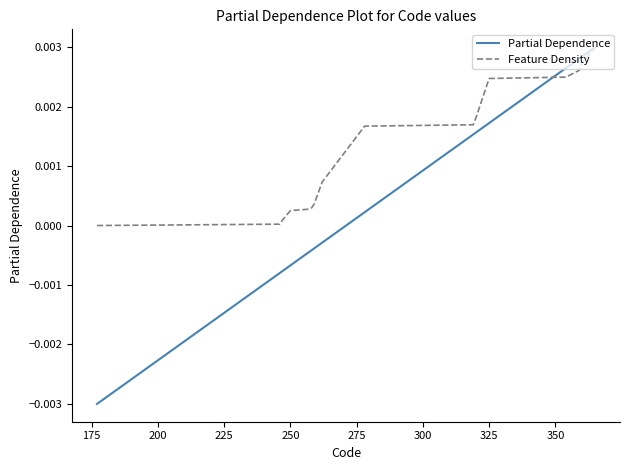

How many lines are shown in the chart?

2